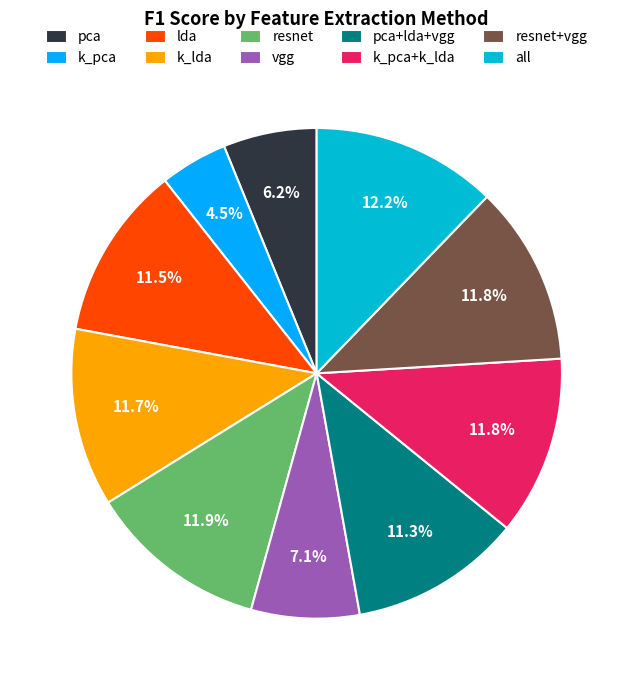

To the nearest percent, what percentage of the pie is vgg?

7%